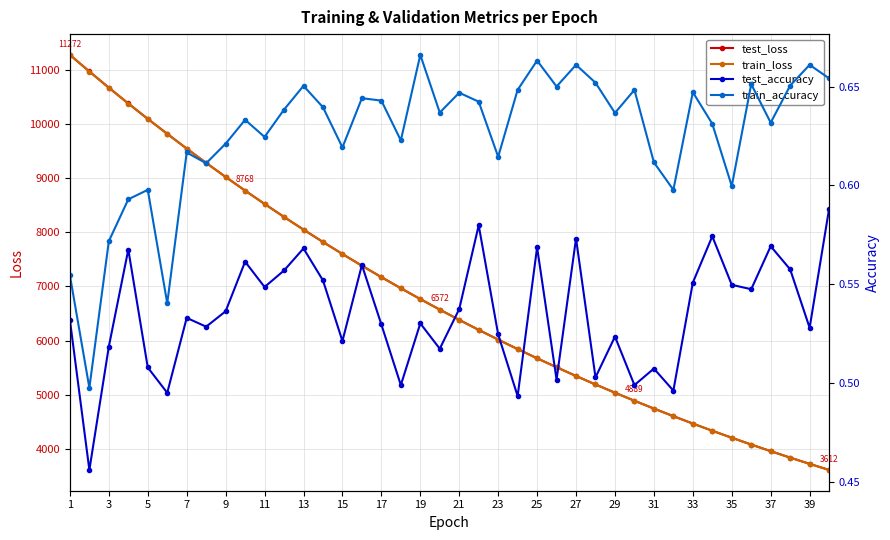

Reading left to right, extract all data points from this chart.

test_loss: 11272.3	10966.6	10667.3	10375.7	10092.0	9816.1	9543.6	9279.2	9020.5	8768.0	8522.1	8282.1	8048.0	7820.0	7598.0	7381.7	7171.0	6966.3	6766.0	6571.7	6382.1	6197.4	6018.4	5843.4	5673.2	5507.8	5346.6	5190.0	5037.9	4889.3	4745.3	4605.1	4468.3	4335.8	4206.9	4081.1	3959.0	3840.1	3724.7	3612.4
train_loss: 11273.1	10966.1	10666.3	10375.3	10091.3	9815.4	9543.1	9278.5	9019.9	8767.3	8521.7	8281.4	8047.4	7819.4	7597.5	7381.0	7170.4	6965.5	6765.5	6571.1	6381.5	6197.0	6017.8	5842.7	5672.8	5507.4	5346.3	5189.5	5037.3	4888.8	4744.8	4604.5	4467.9	4335.5	4206.5	4080.7	3958.7	3839.7	3724.2	3612.1
test_accuracy: 0.5	0.5	0.5	0.6	0.5	0.5	0.5	0.5	0.5	0.6	0.5	0.6	0.6	0.6	0.5	0.6	0.5	0.5	0.5	0.5	0.5	0.6	0.5	0.5	0.6	0.5	0.6	0.5	0.5	0.5	0.5	0.5	0.6	0.6	0.5	0.5	0.6	0.6	0.5	0.6
train_accuracy: 0.6	0.5	0.6	0.6	0.6	0.5	0.6	0.6	0.6	0.6	0.6	0.6	0.7	0.6	0.6	0.6	0.6	0.6	0.7	0.6	0.6	0.6	0.6	0.6	0.7	0.7	0.7	0.7	0.6	0.6	0.6	0.6	0.6	0.6	0.6	0.7	0.6	0.7	0.7	0.7